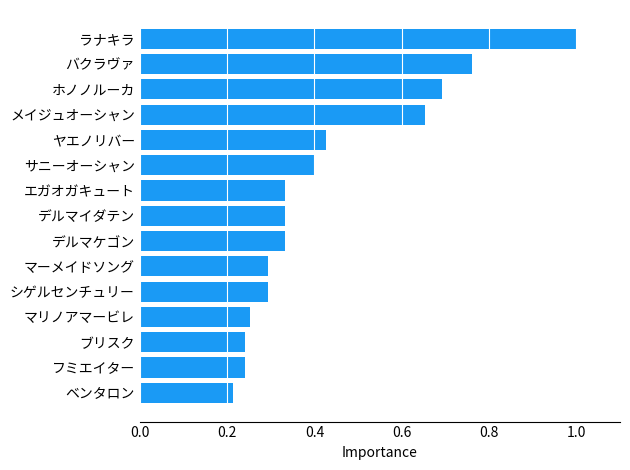

How many bars are there in total?

15